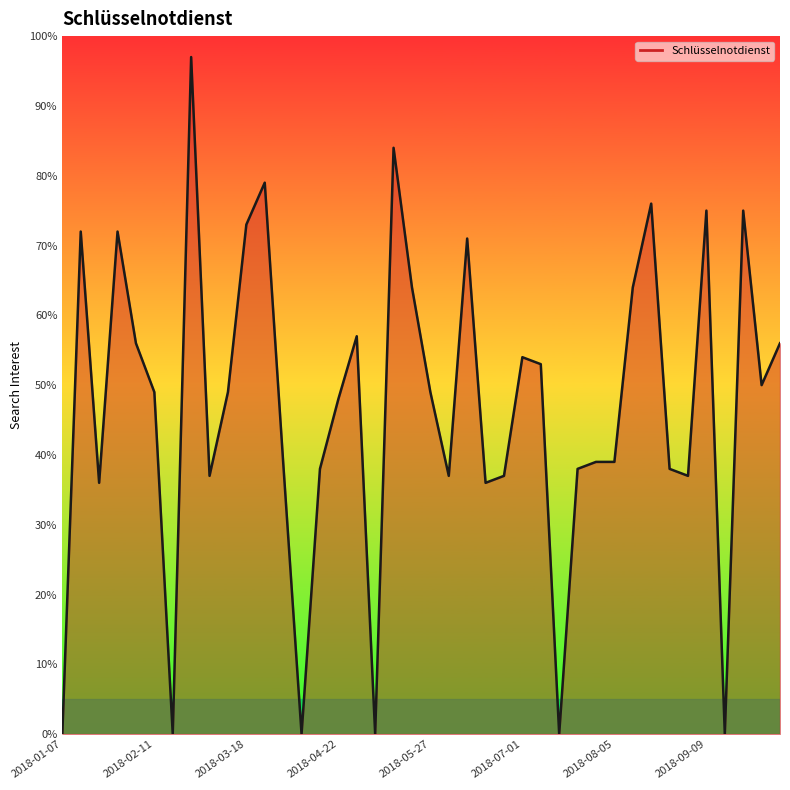

What is the greatest value displayed?

97